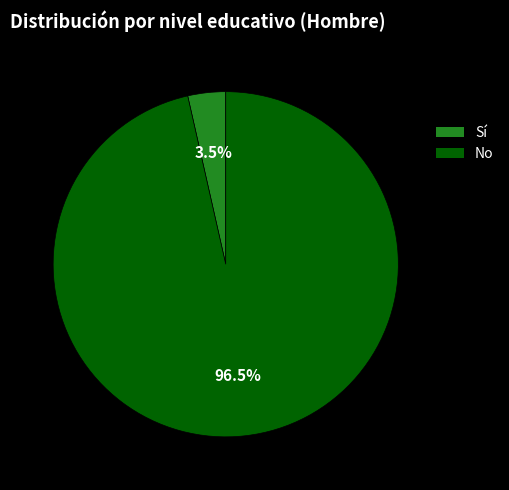

Is there any slice that represents more than half of the pie?

Yes